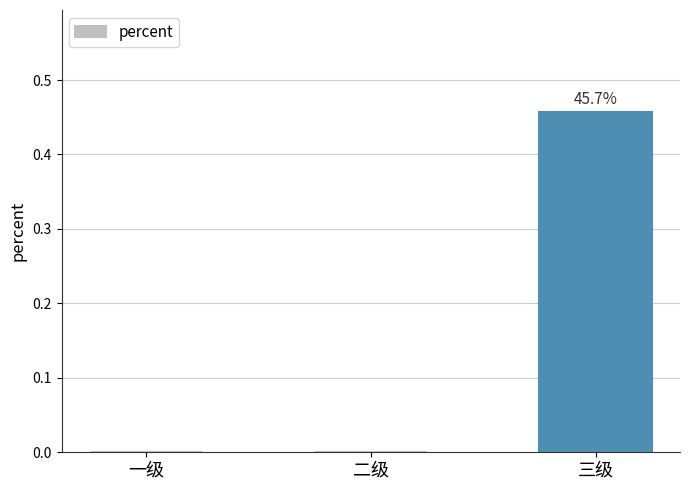

The chart shows a value of 0.0 at 二级. True or false?

True